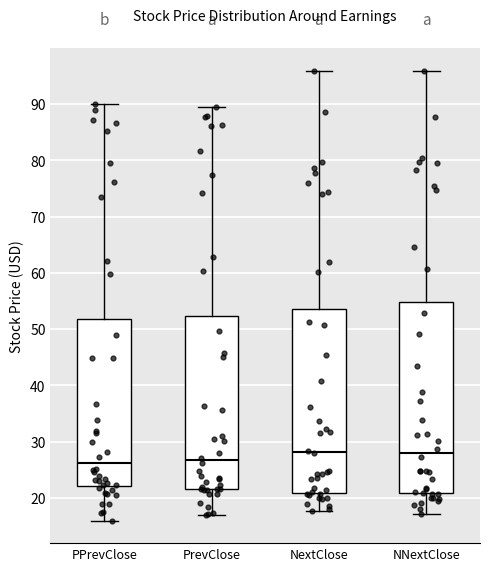

Reading left to right, read every box against the y-axis: the position of its median line, the range the box covers, and the ends of its whiskers. The values are not printed on the chart, so give them approximately, as read against the axis.

PPrevClose: median 26, box 22 to 52, whiskers 16 to 90
PrevClose: median 27, box 22 to 52, whiskers 17 to 90
NextClose: median 28, box 21 to 54, whiskers 18 to 96
NNextClose: median 28, box 21 to 55, whiskers 17 to 96